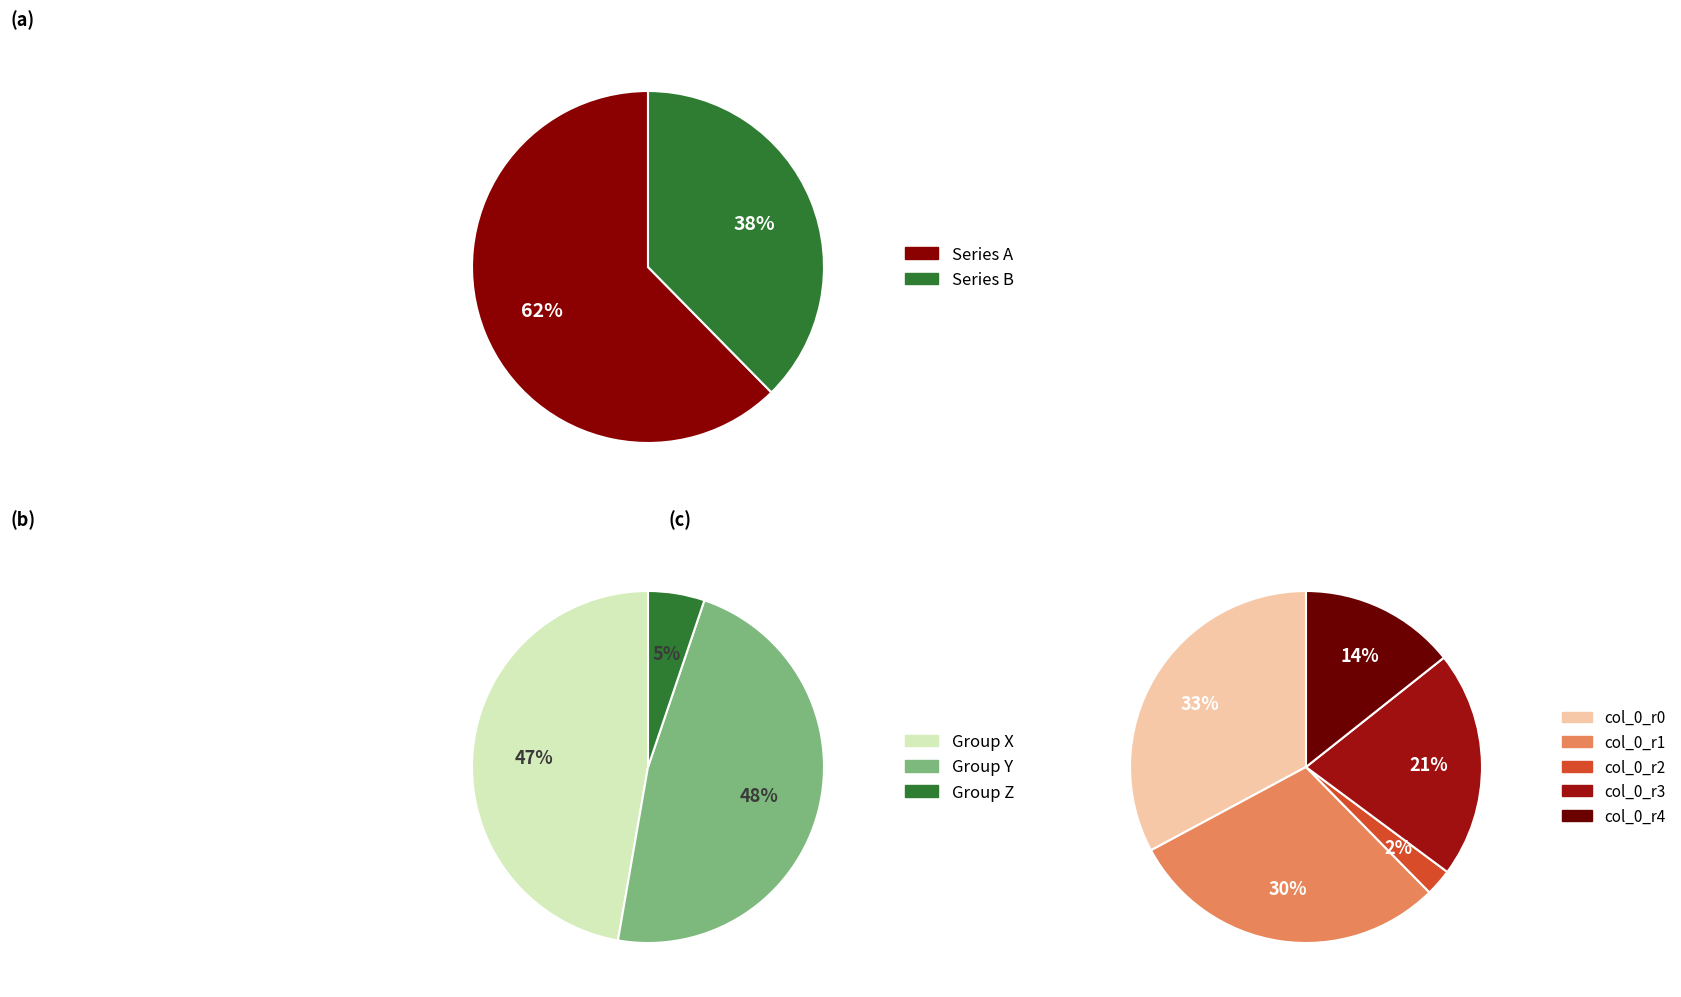

Count the number of slices in the pie.

5